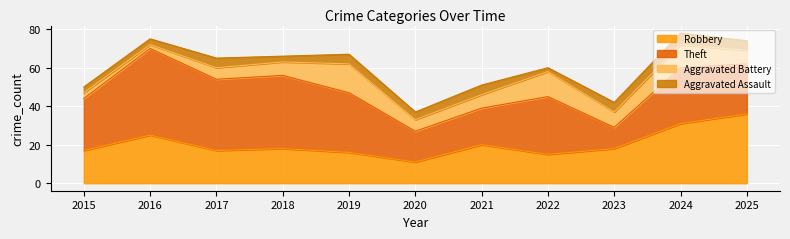

What is the sum of all Aggravated Battery values?

86